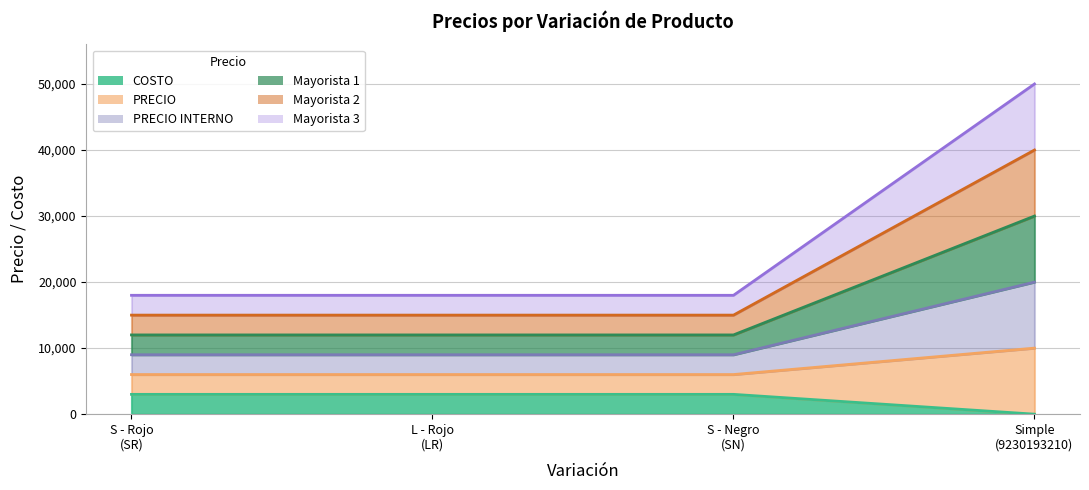

Which series has the largest range (max minus min)?

Mayorista 3